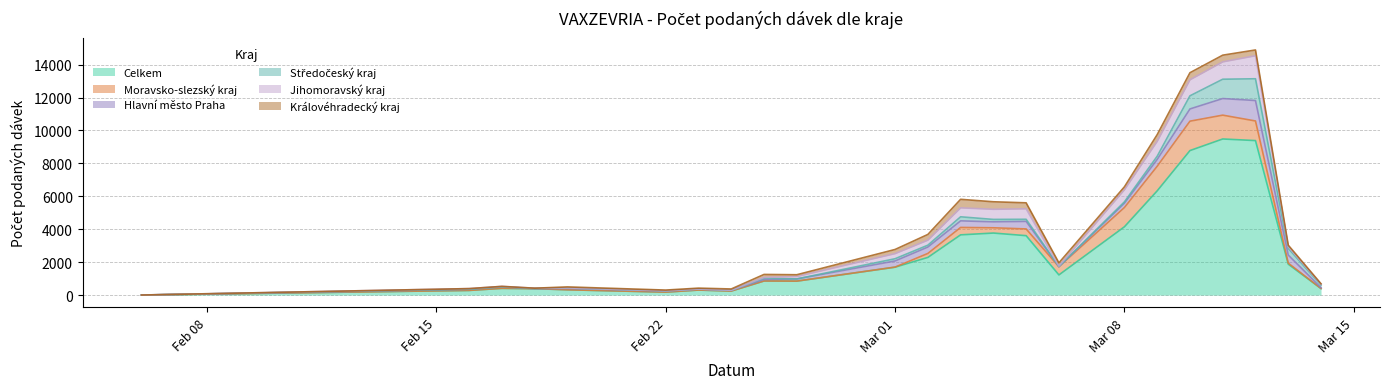

The Hlavní město Praha series shows 414 at 09.03.2021. True or false?

True